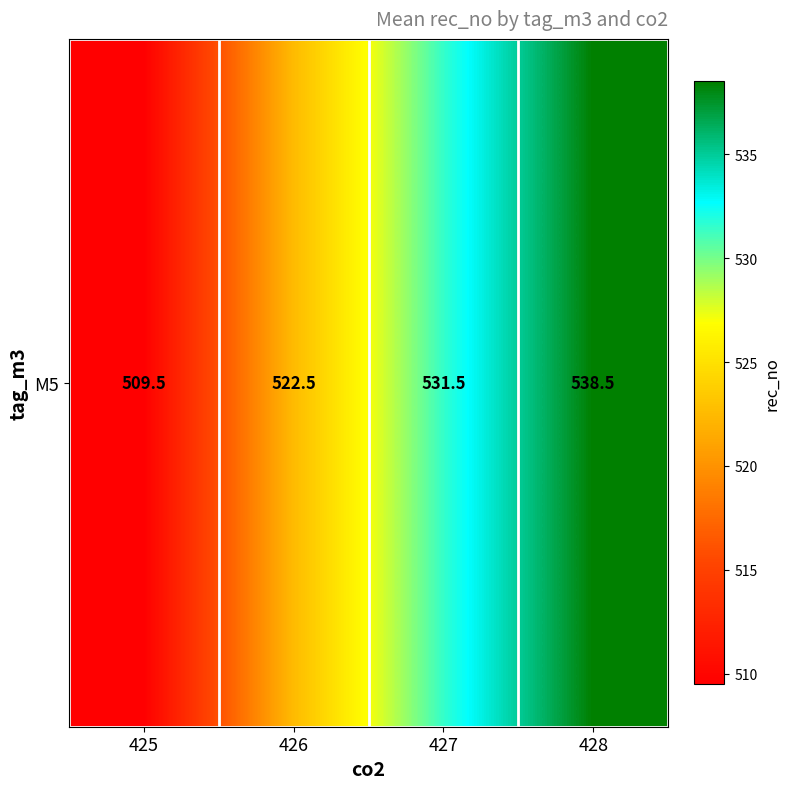

The value at 427 is 326.9. True or false?

False